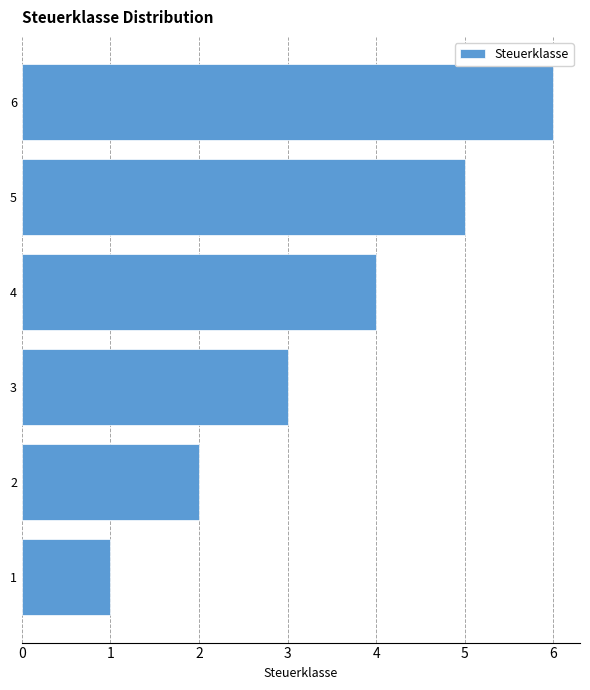

At which category does the chart reach its peak across all series?

6